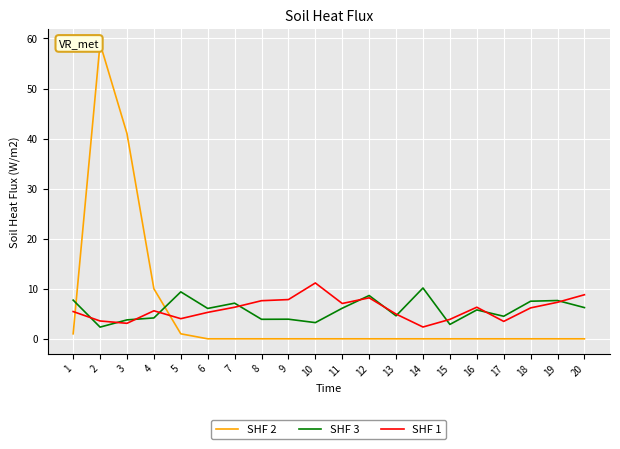

True or false: SHF 1 has more than 1 points higher than both neighbors.

True